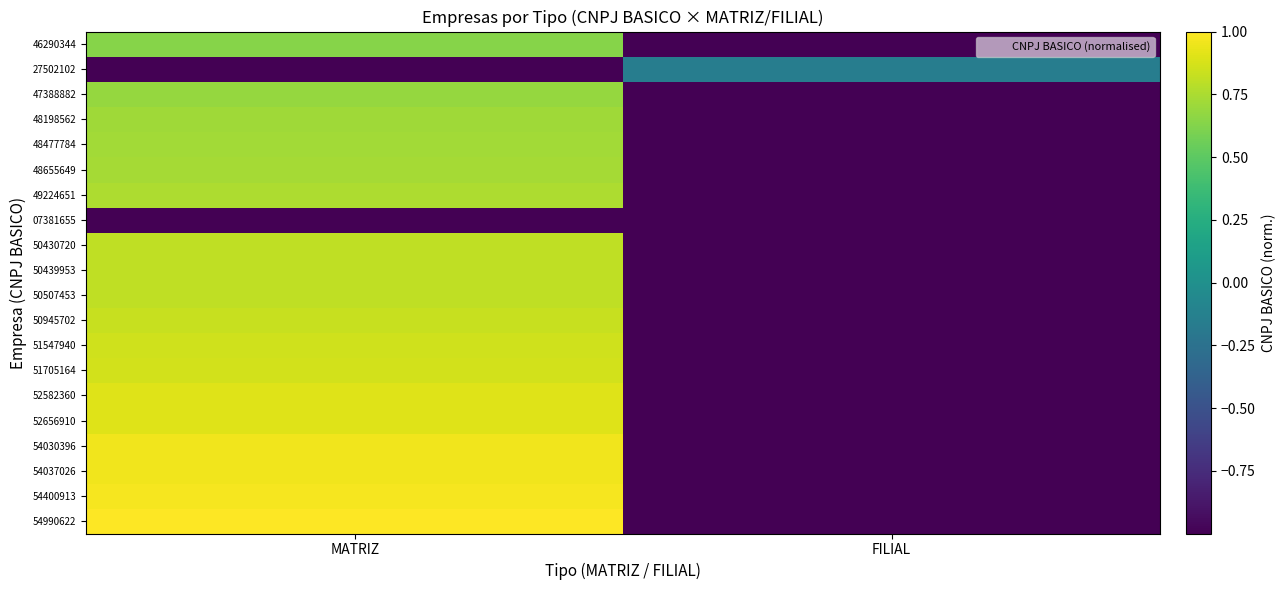

At which category is the sum across all series the highest?

MATRIZ